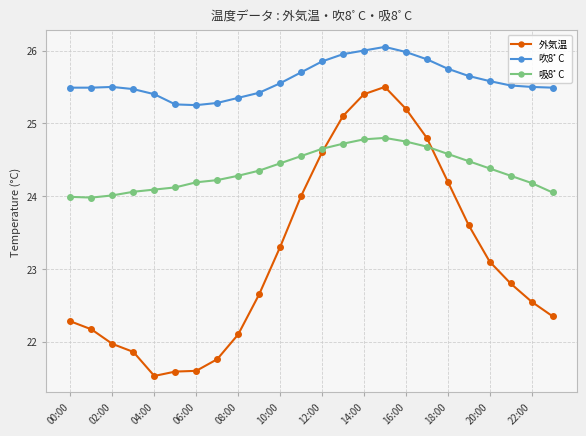

Which series has the largest range (max minus min)?

外気温